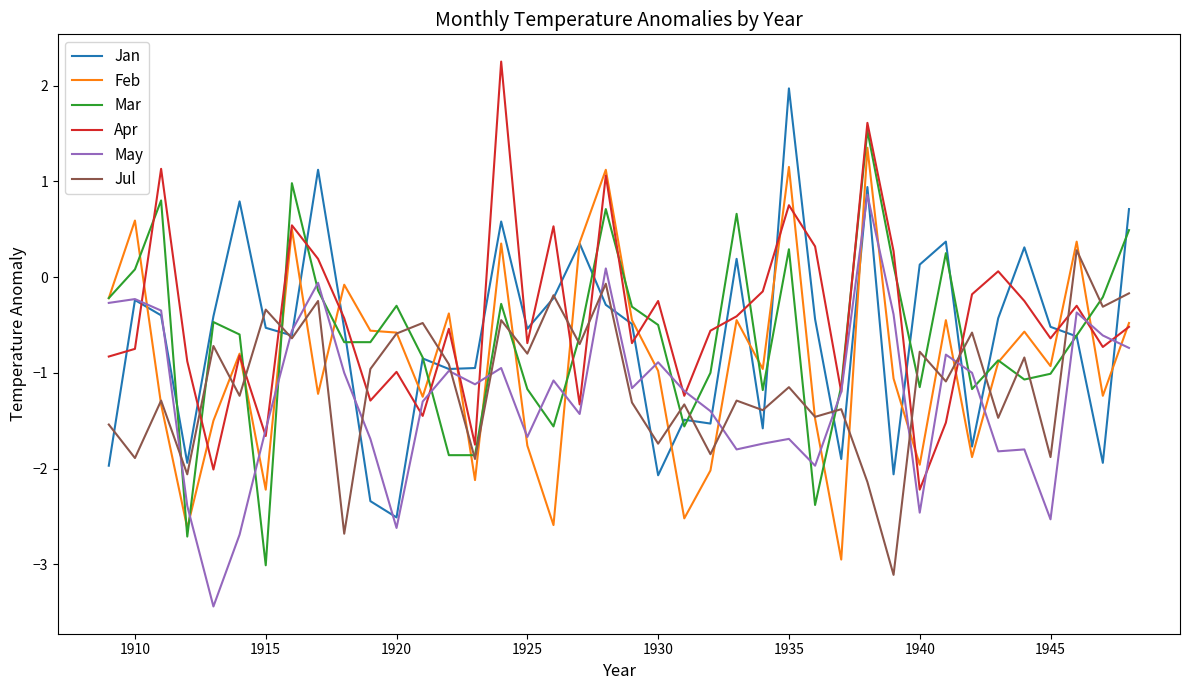

Which series ends up on top after the final intersection of Jul and Apr?

Jul